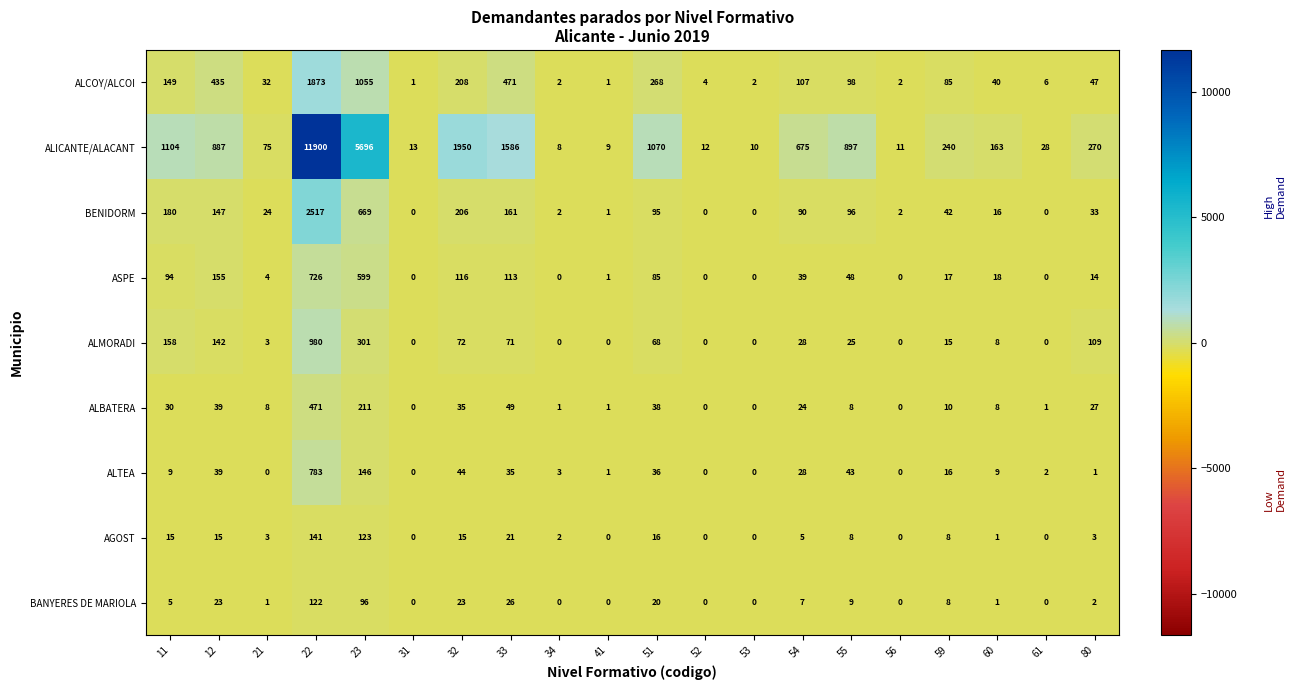

How many distinct data groups are displayed?

9